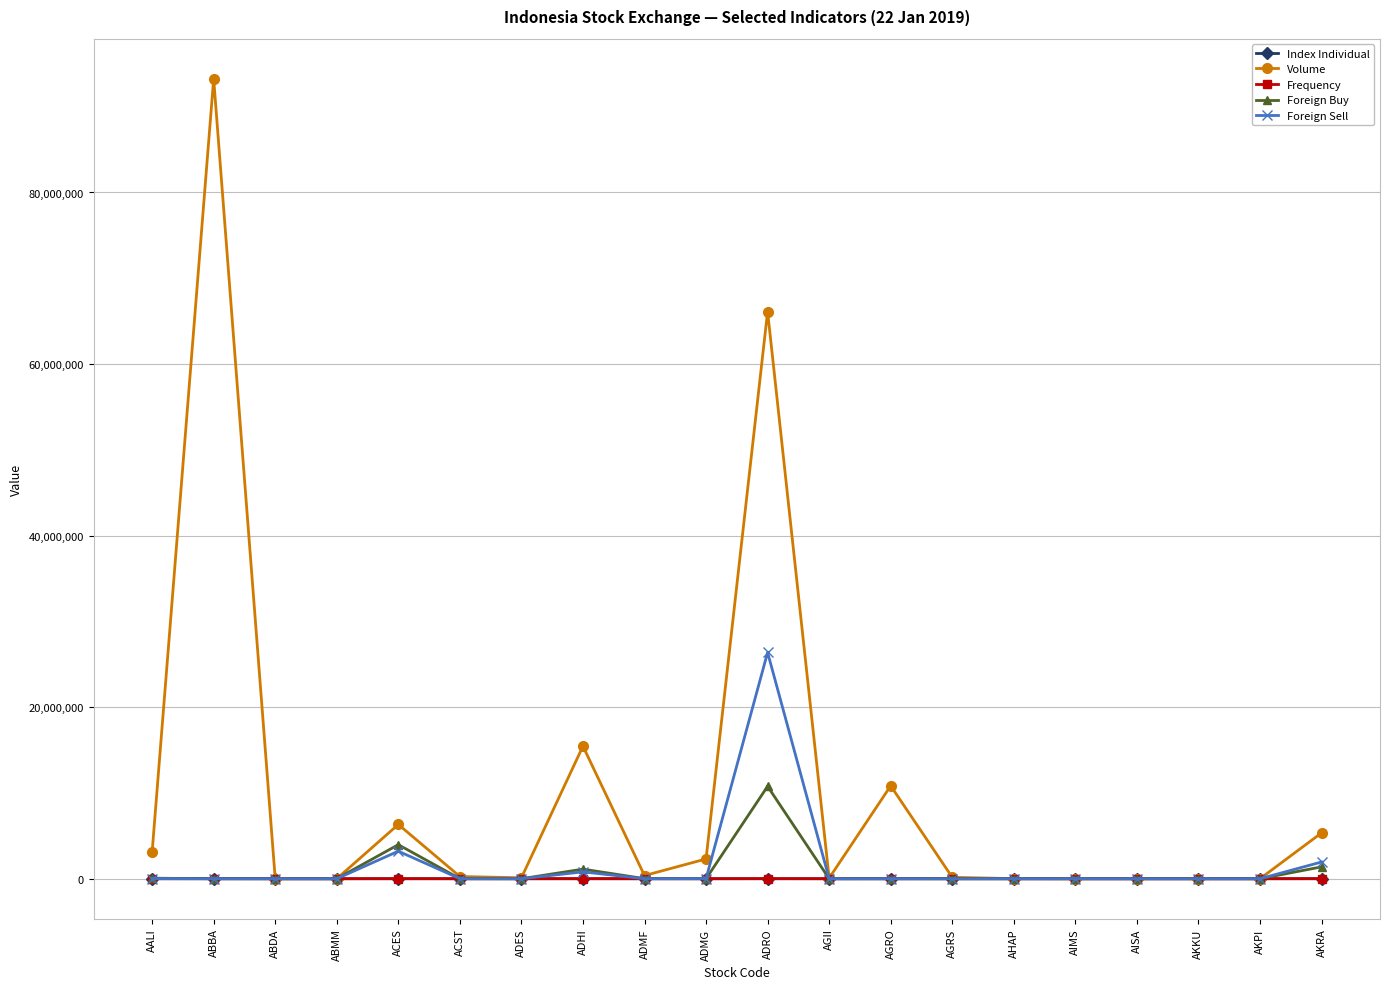

What is the spread (max minus min) of values at AHAP?

10700.0